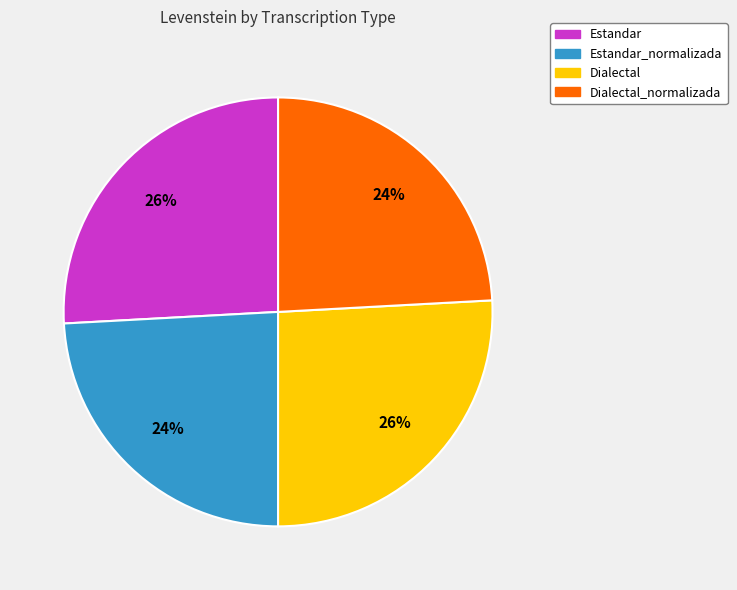

To the nearest percent, what is the difference between the largest and smallest slice percentages?

2%